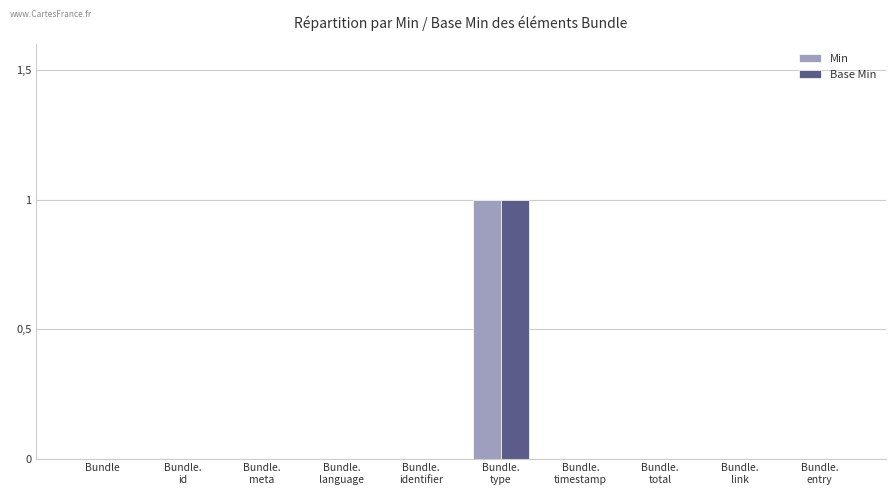

Are the bars horizontal?

No